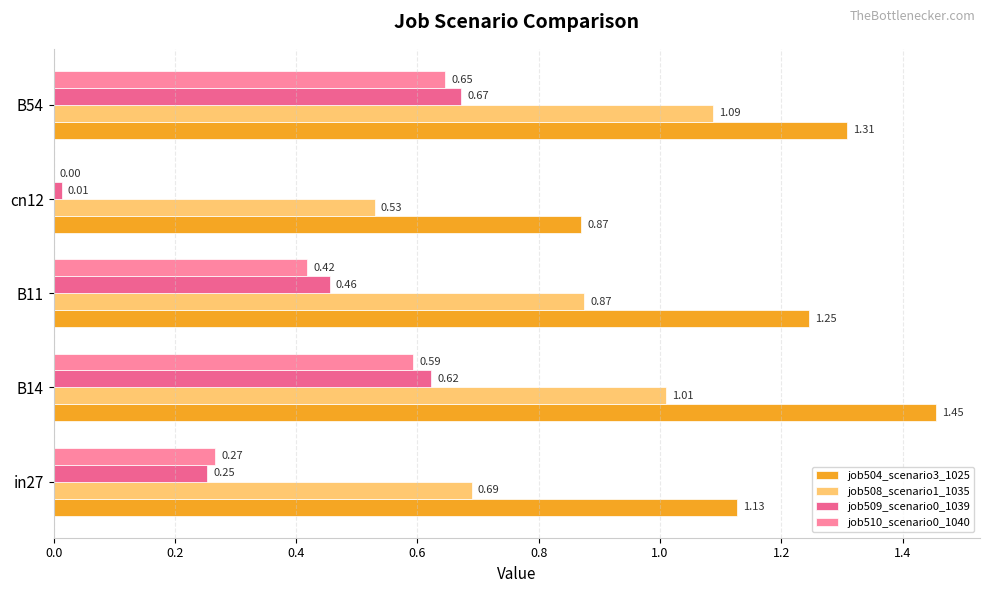

How many categories are shown in the chart?

5